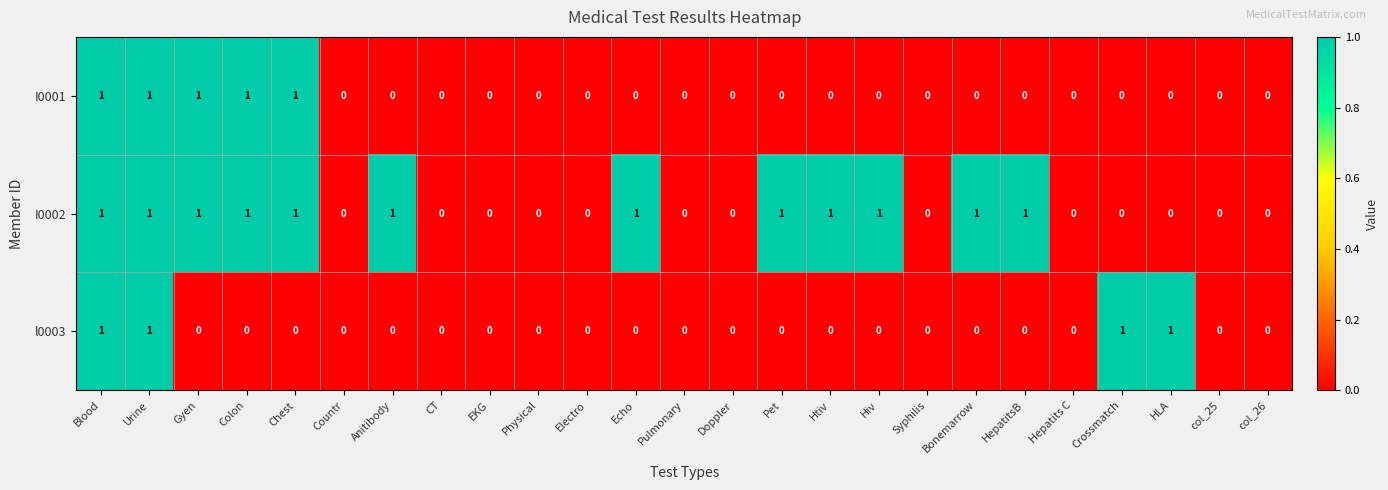

How many positive values does the I0002 series have?

12